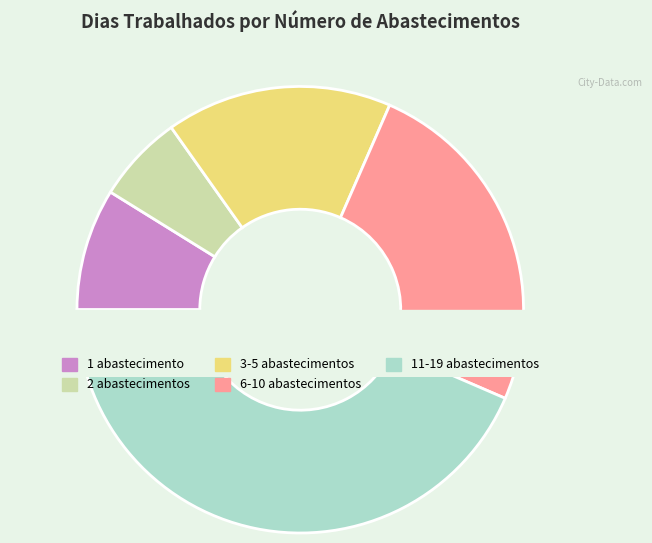

True or false: 18 accounts for 2% of the total.

False